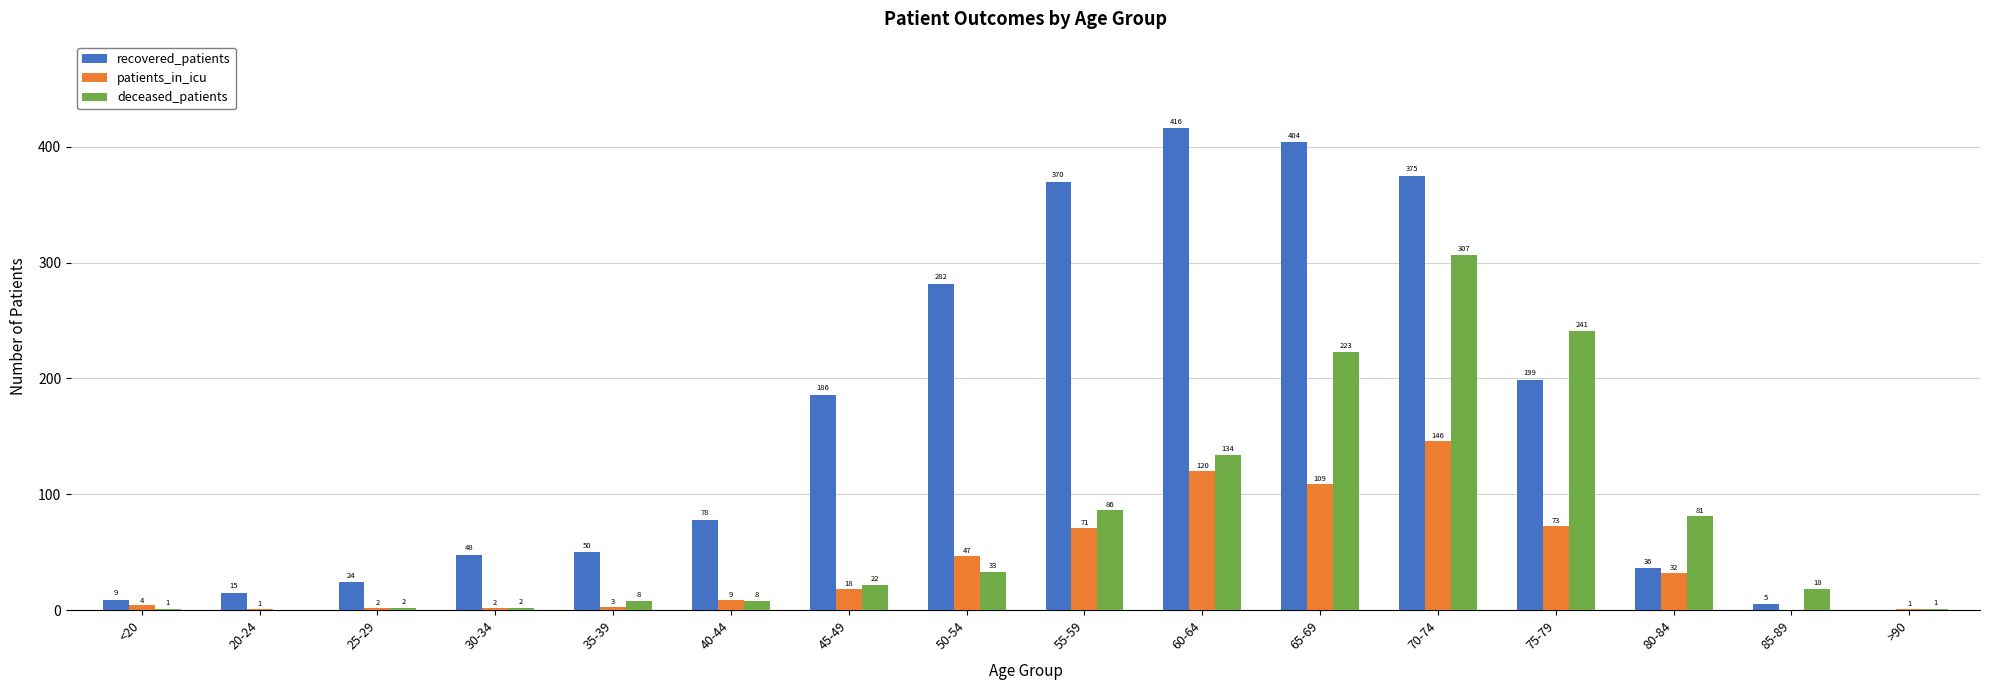

At which category is the sum across all series the highest?

70-74